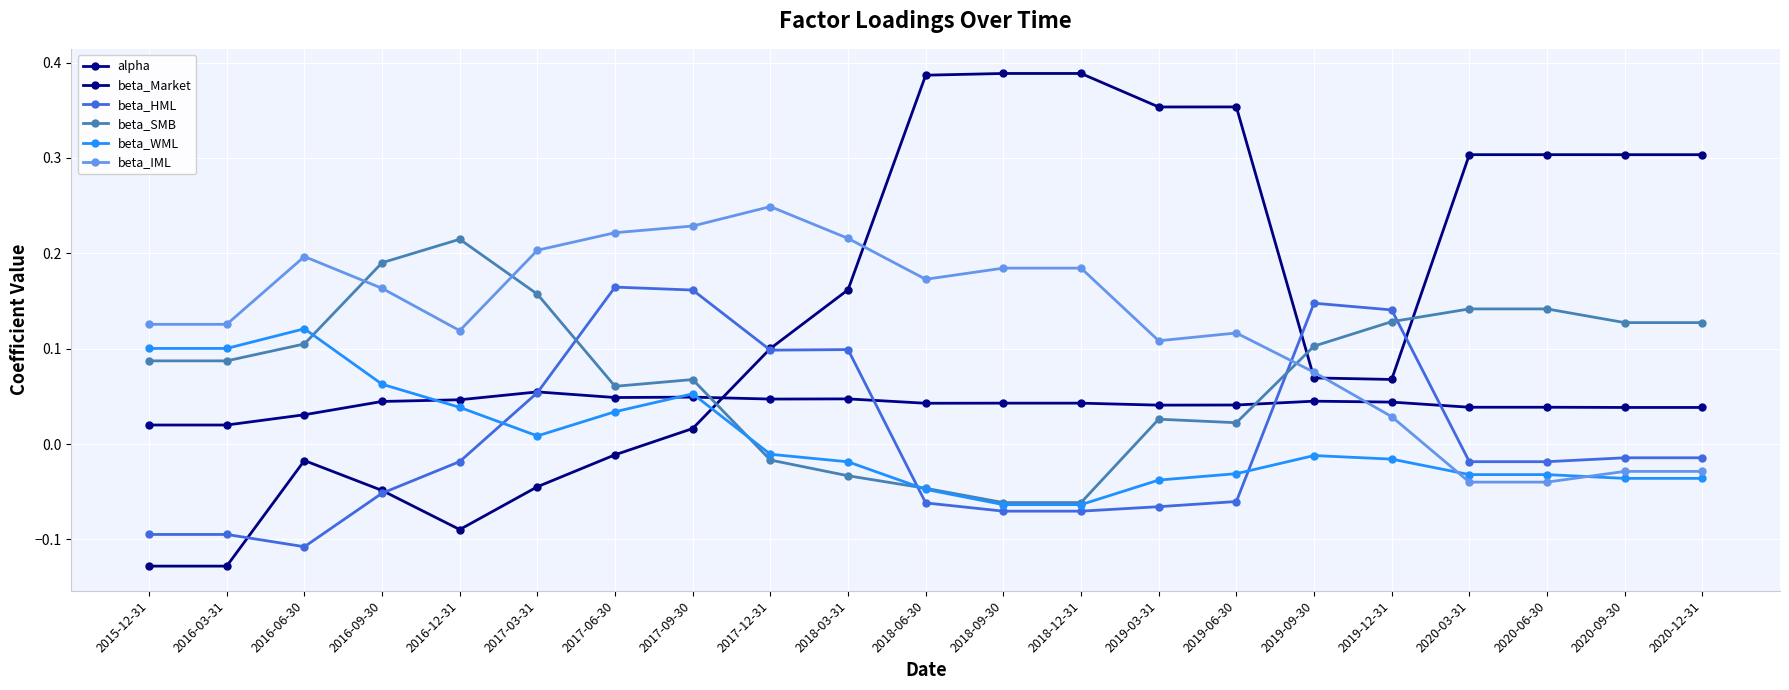

What is the difference between the beta_HML values at 2017-12-31 and 2019-06-30?

0.2